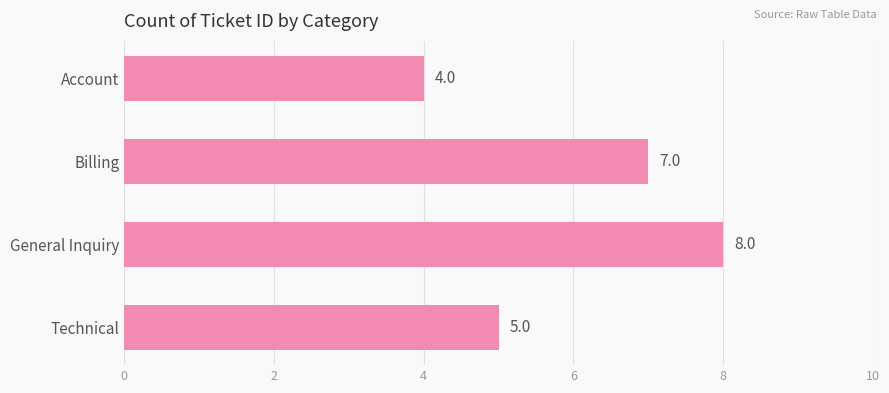

Rank the categories by value from highest to lowest.

General Inquiry, Billing, Technical, Account